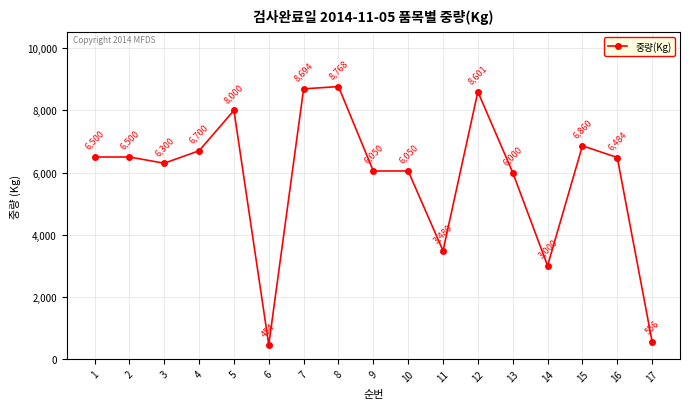

What is the difference between the second highest and minimum values?

8240